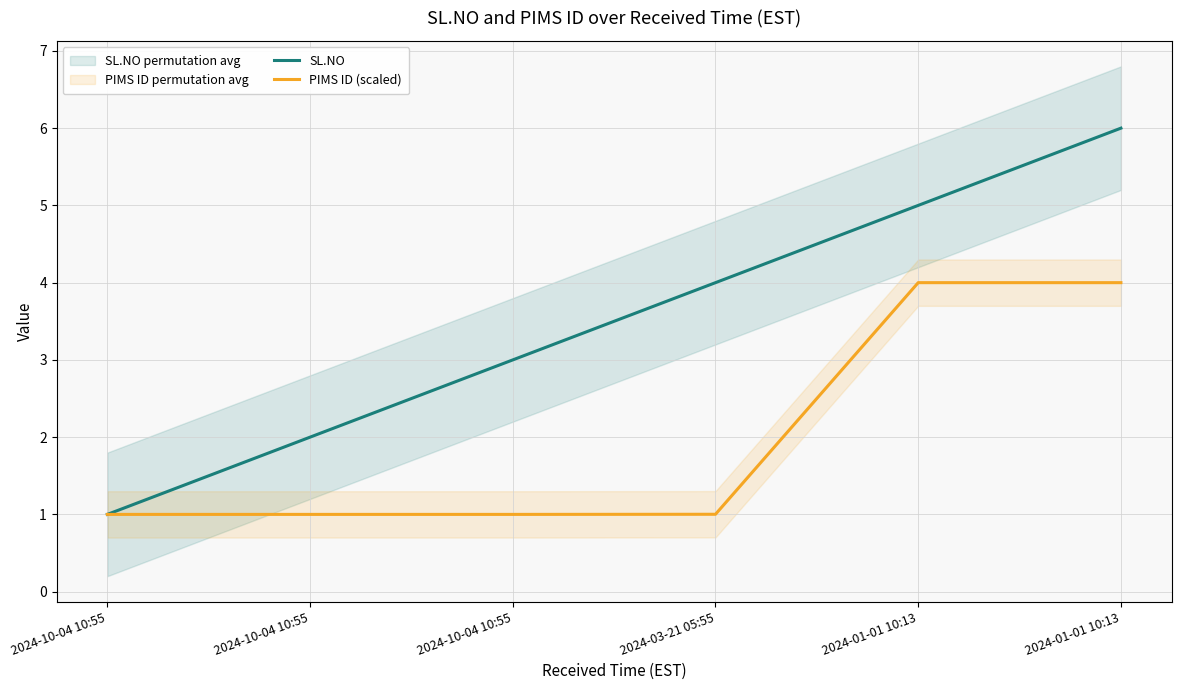

At which category is the sum across all series the highest?

2024-01-01 10:13